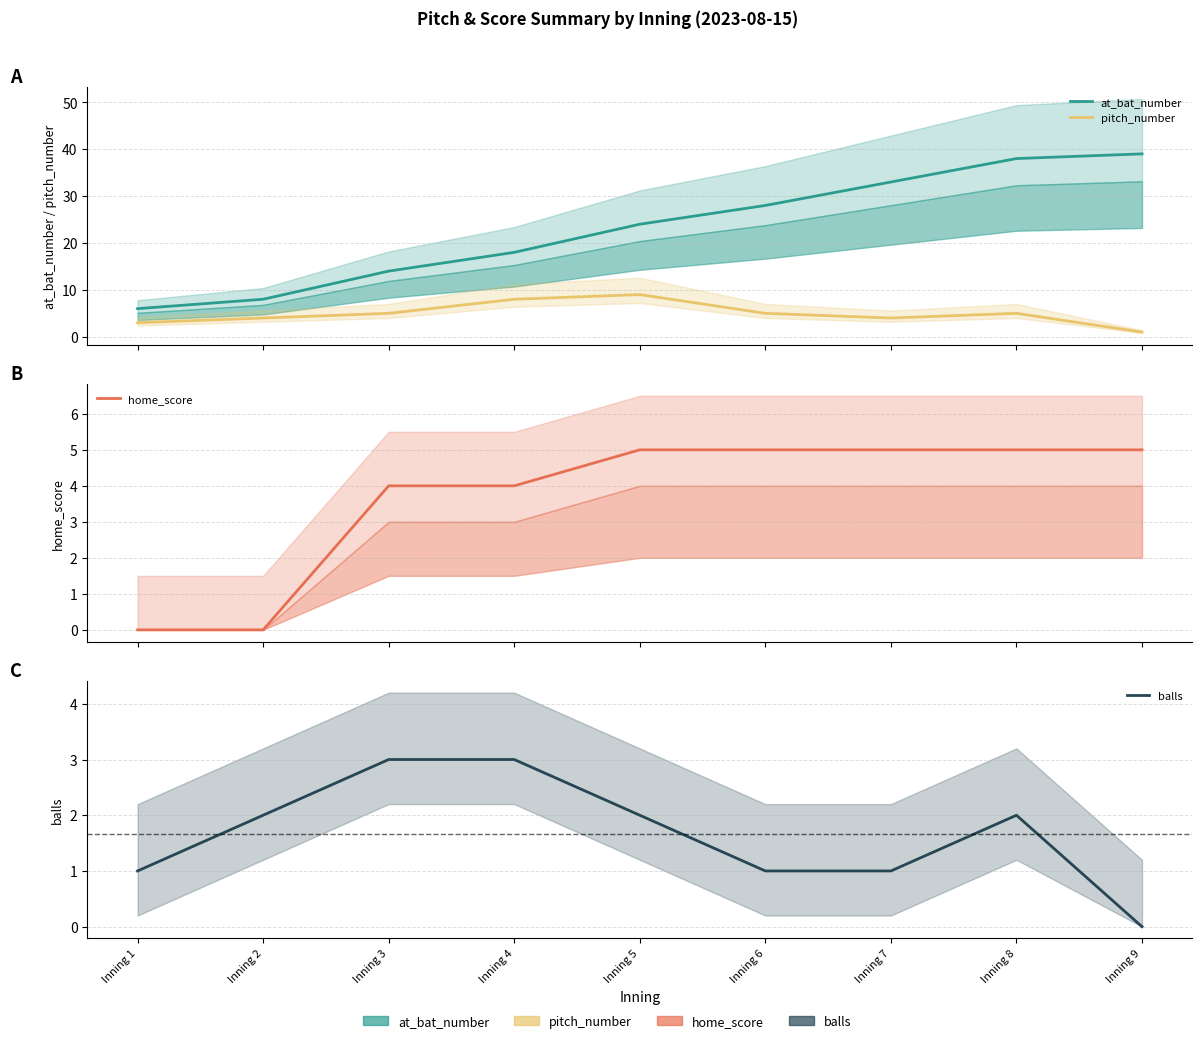

True or false: home_score and pitch_number cross at least once.

False